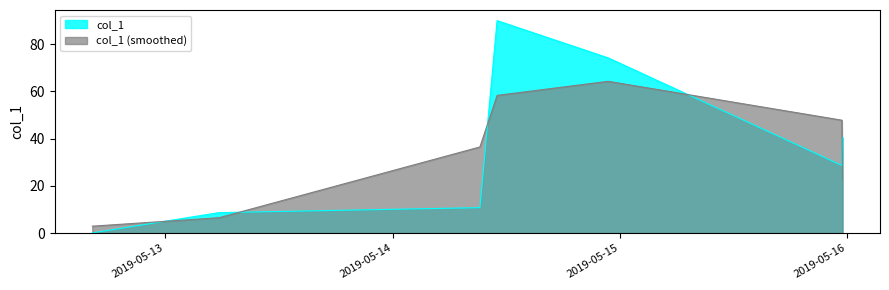

How many lines are shown in the chart?

2